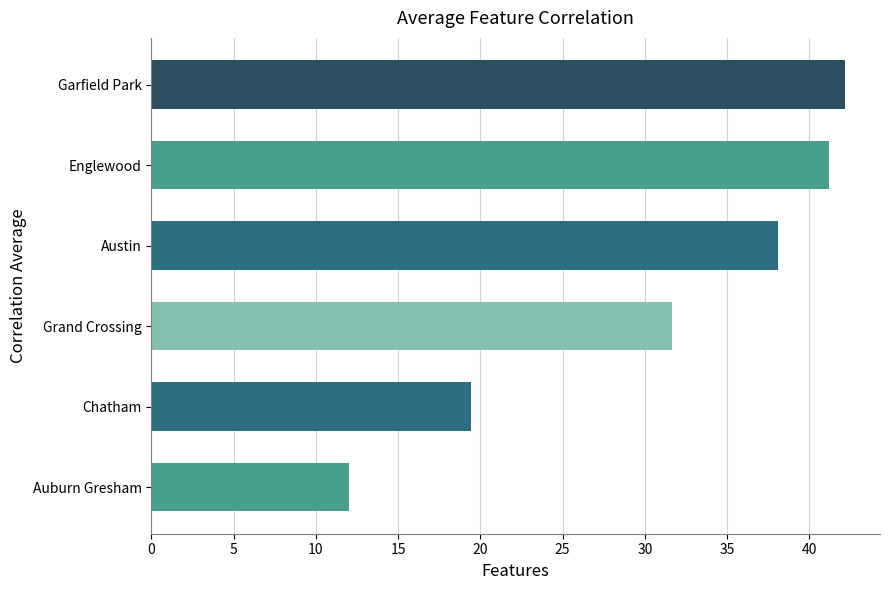

Approximately how many times larger is the value at Garfield Park compared to Englewood?

1.0